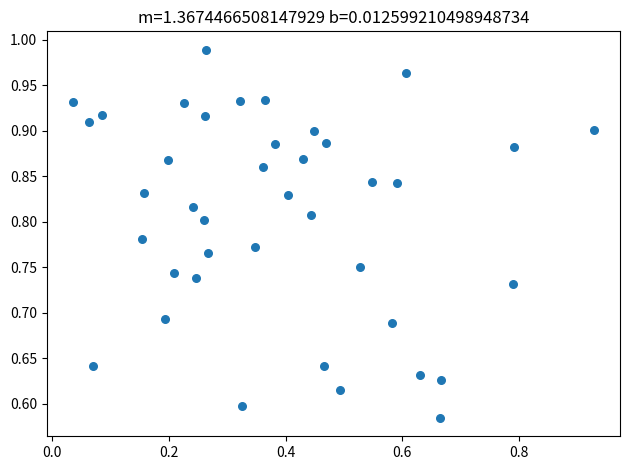

What is the range of Y values (max minus min)?

0.4